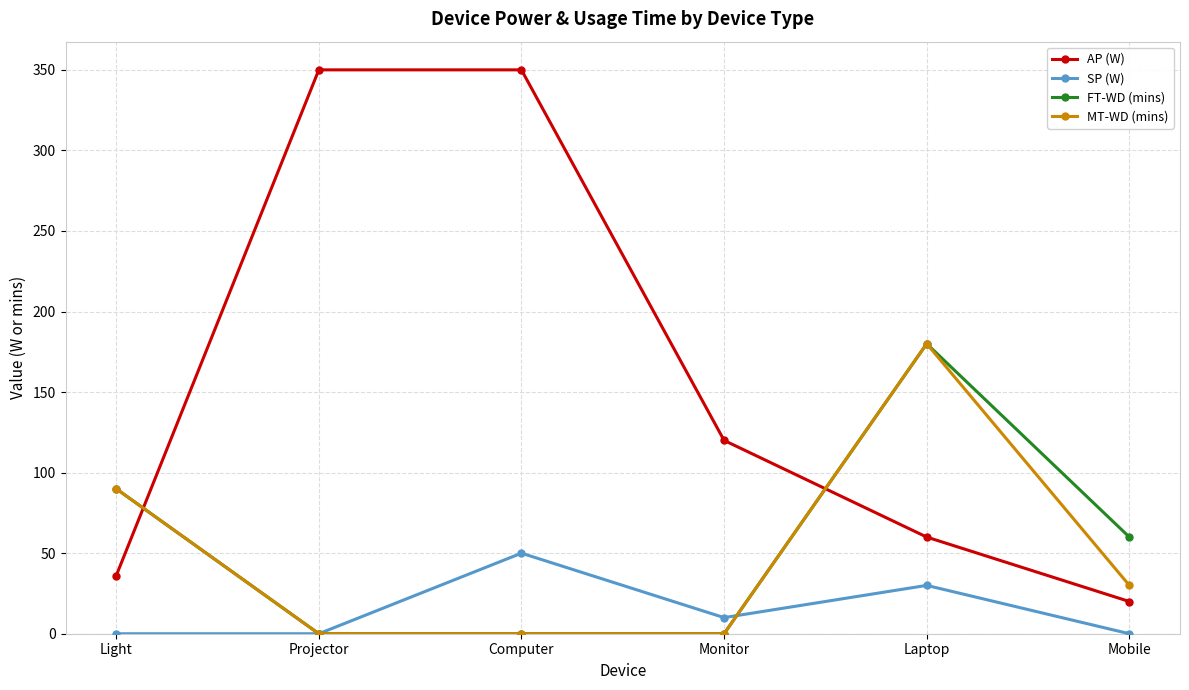

Where does the FT-WD (mins) series first go above 60?

Light